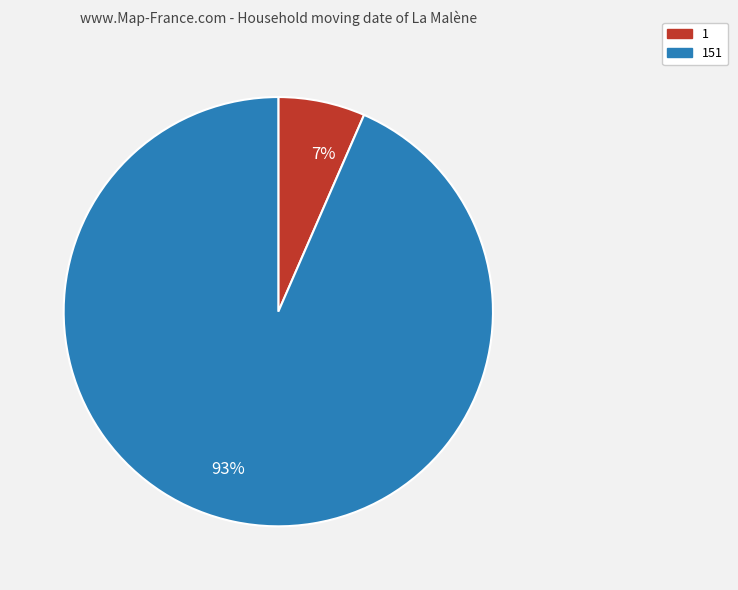

Rank the categories by value from lowest to highest.

7%, 93%